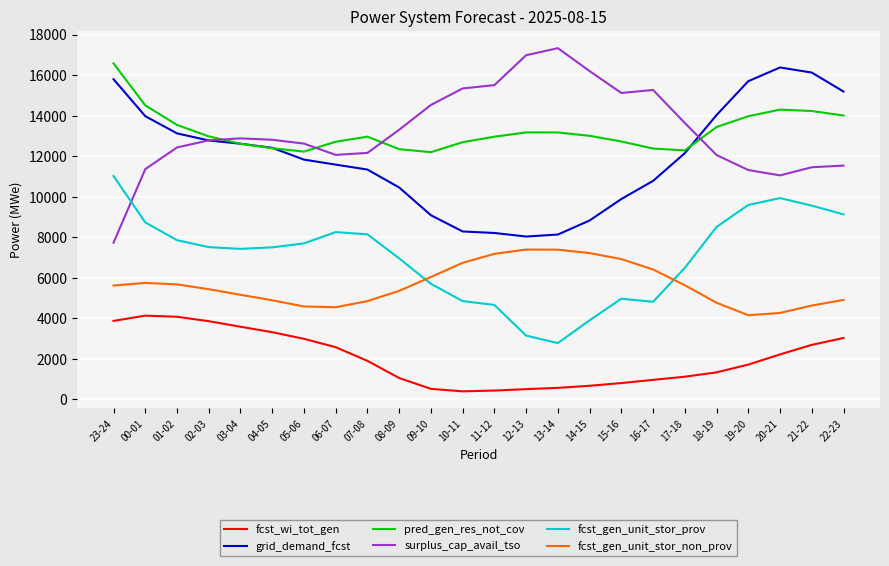

What is the total value across all series at 03-04?

54271